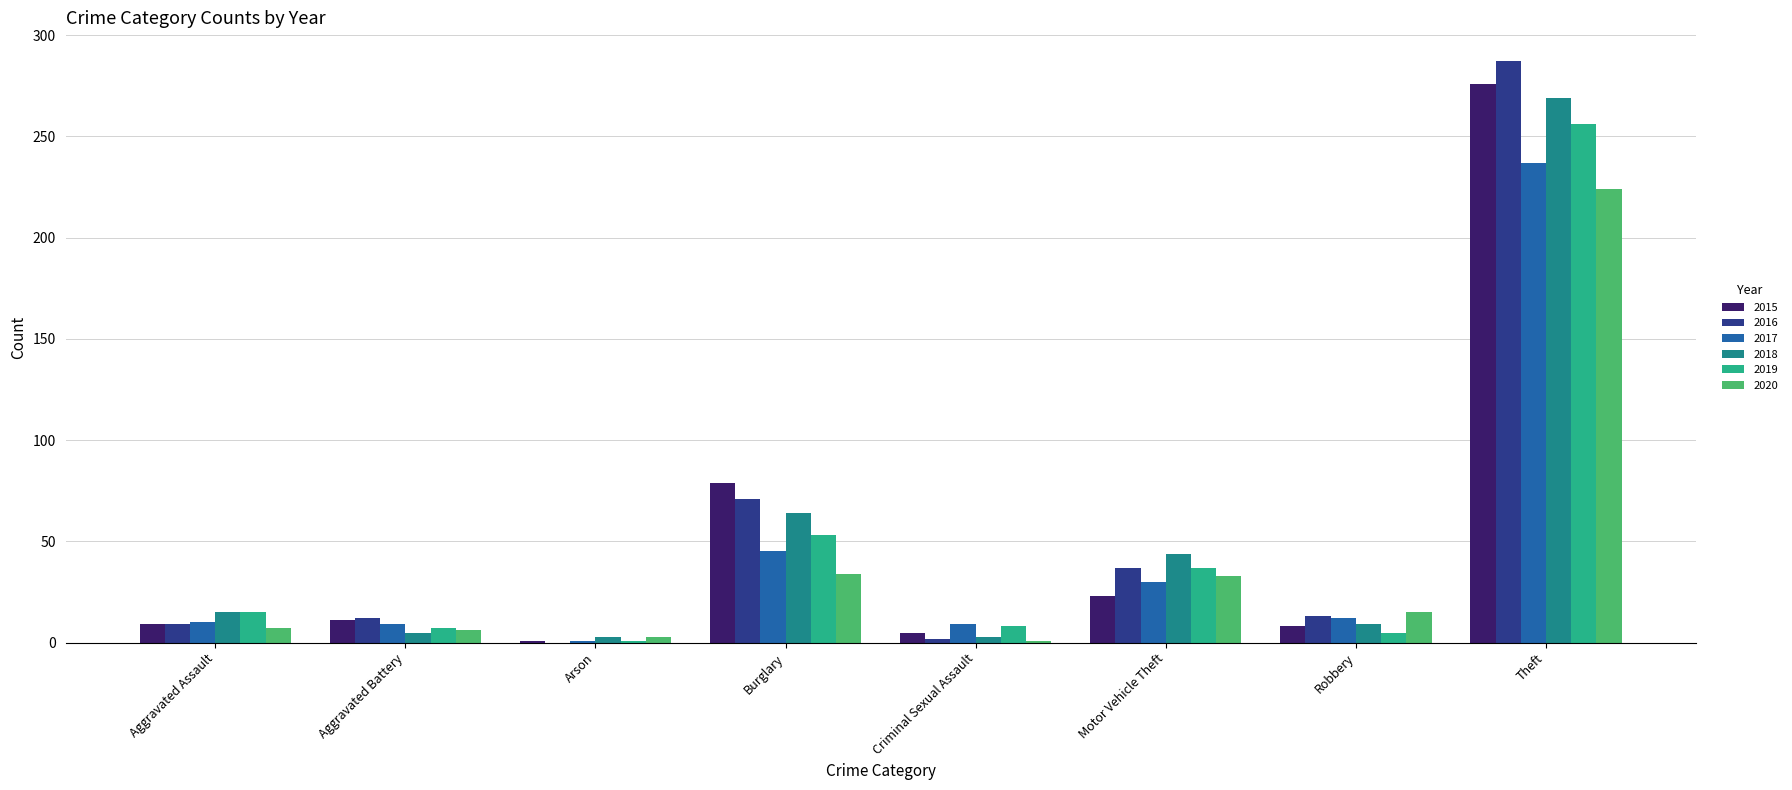

Where does the 2020 series first go above 15?

Burglary